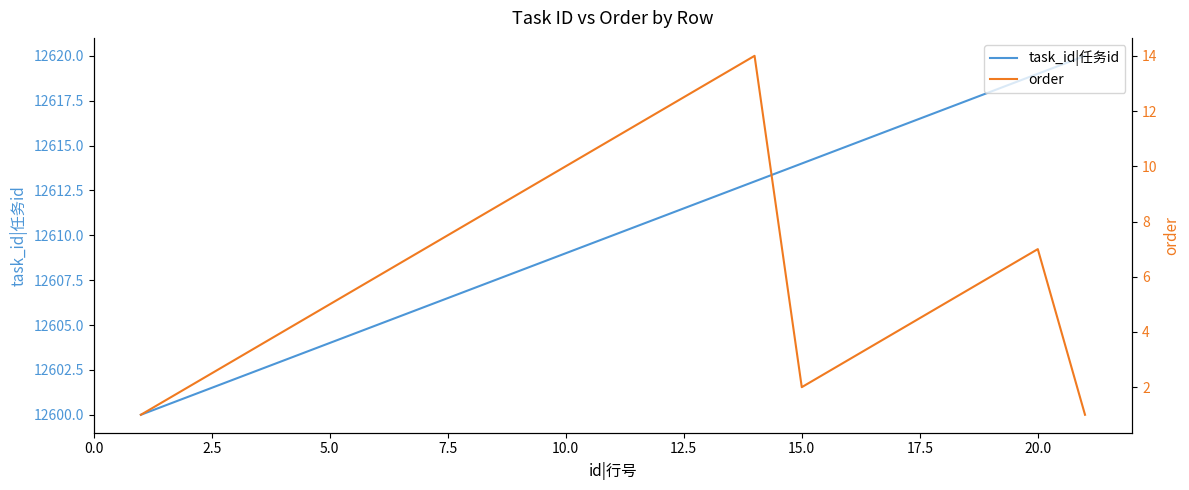

Count the number of categories in the chart.

21